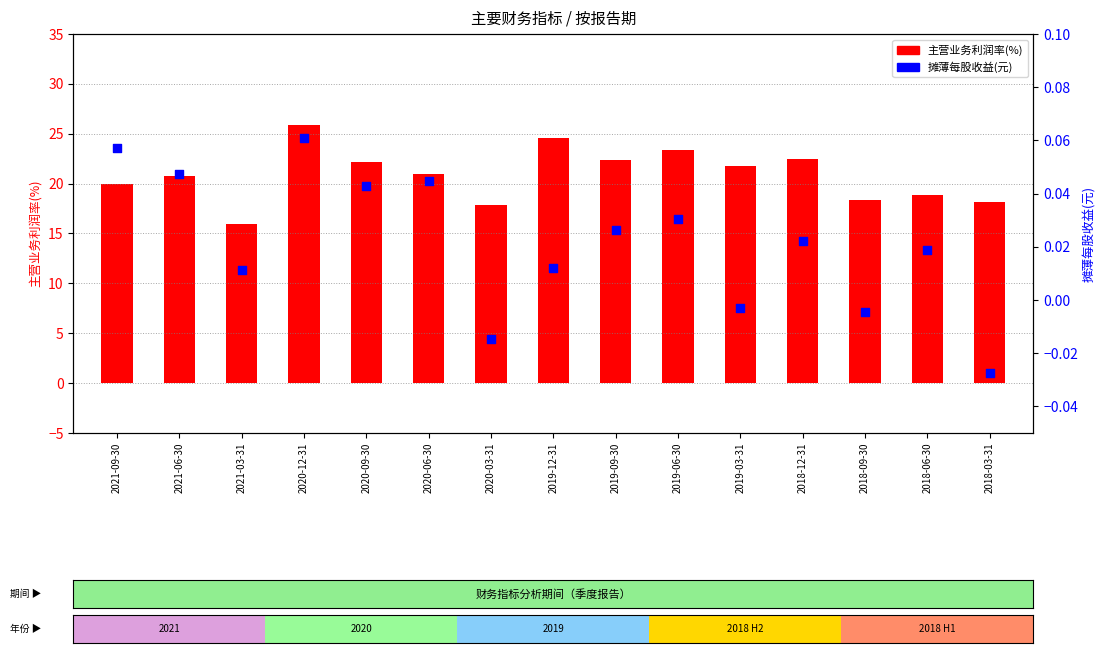

At which category is the sum across all series the highest?

2020-12-31